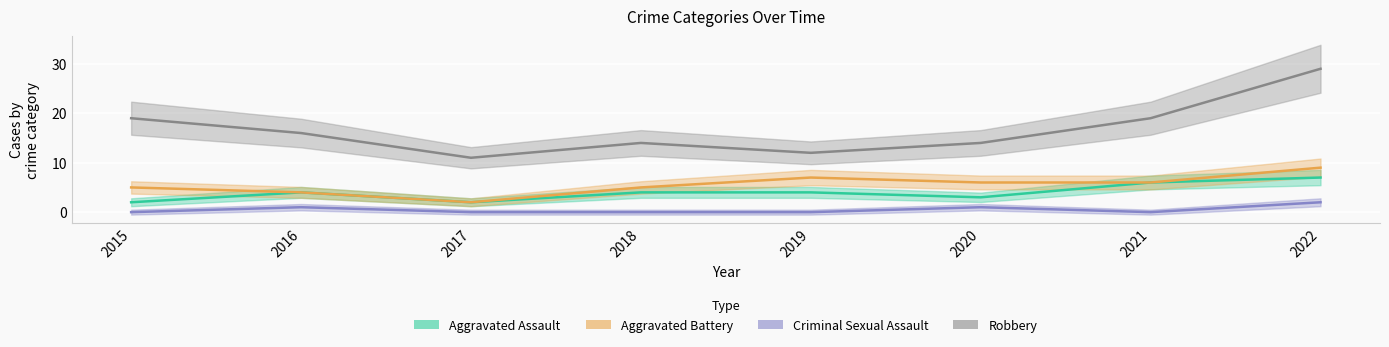

Reading left to right, list all the values displayed in this chart.

Aggravated Assault: 2015=2	2016=4	2017=2	2018=4	2019=4	2020=3	2021=6	2022=7
Aggravated Battery: 2015=5	2016=4	2017=2	2018=5	2019=7	2020=6	2021=6	2022=9
Criminal Sexual Assault: 2015=0	2016=1	2017=0	2018=0	2019=0	2020=1	2021=0	2022=2
Robbery: 2015=19	2016=16	2017=11	2018=14	2019=12	2020=14	2021=19	2022=29